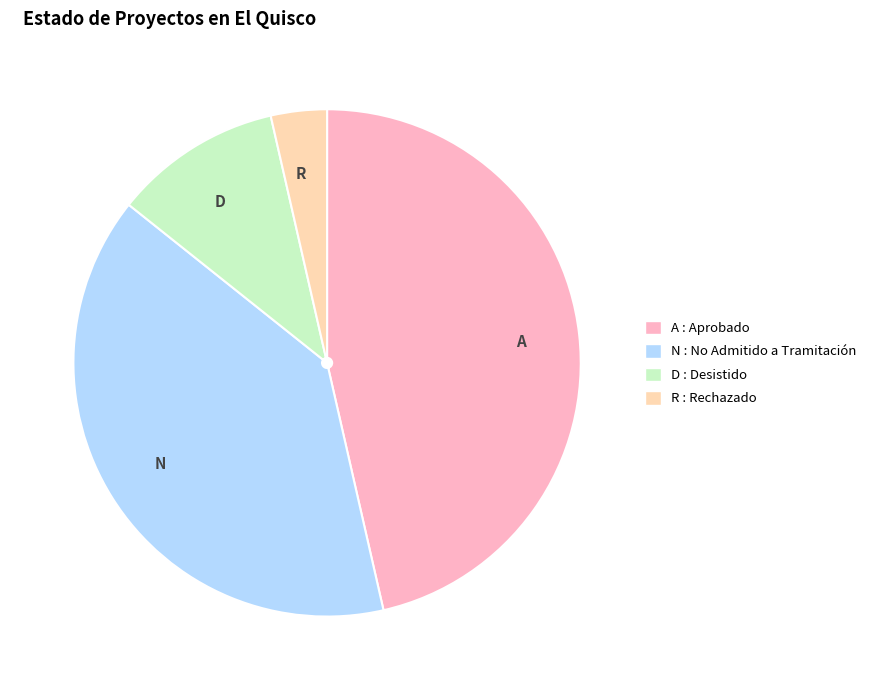

Combined, do R : Rechazado and D : Desistido account for over 50%?

No